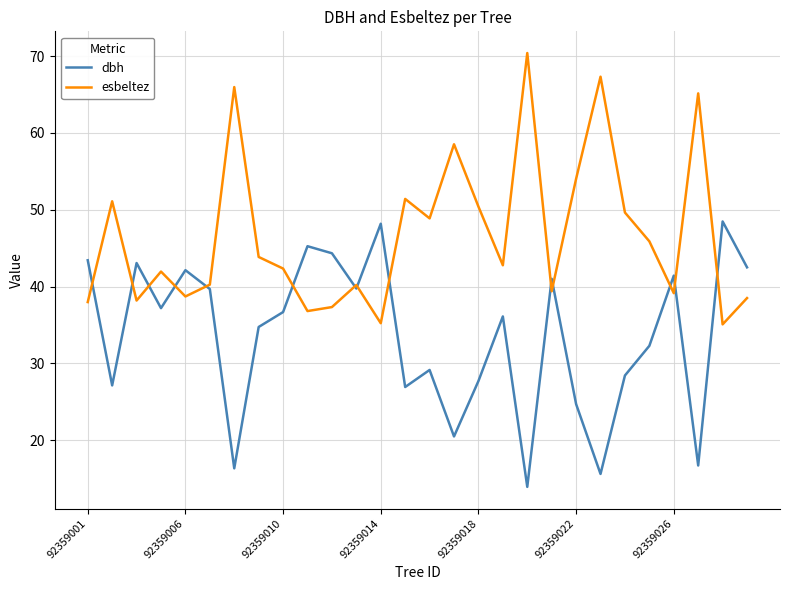

Count the number of data series in this chart.

2